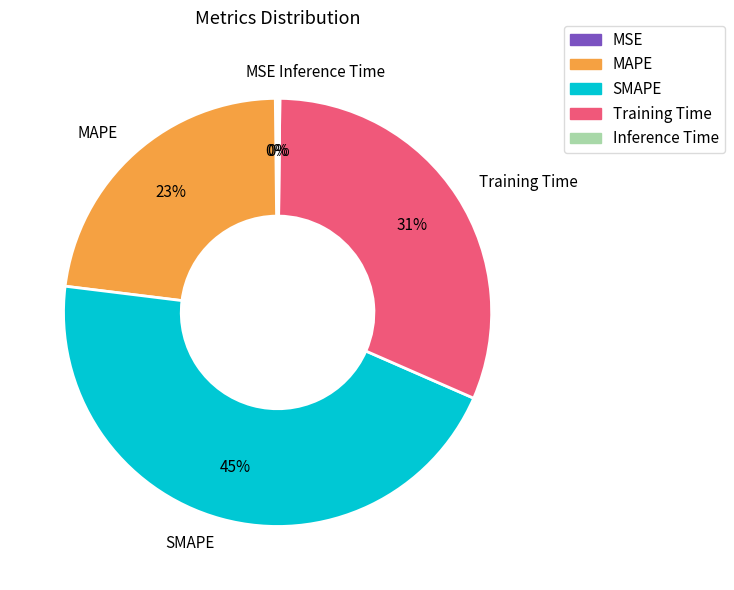

Is MAPE the majority of the pie?

No